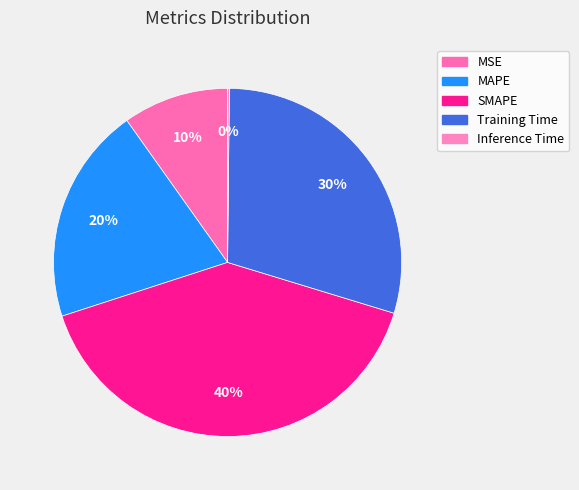

What percentage is the SMAPE slice, to the nearest percent?

40%